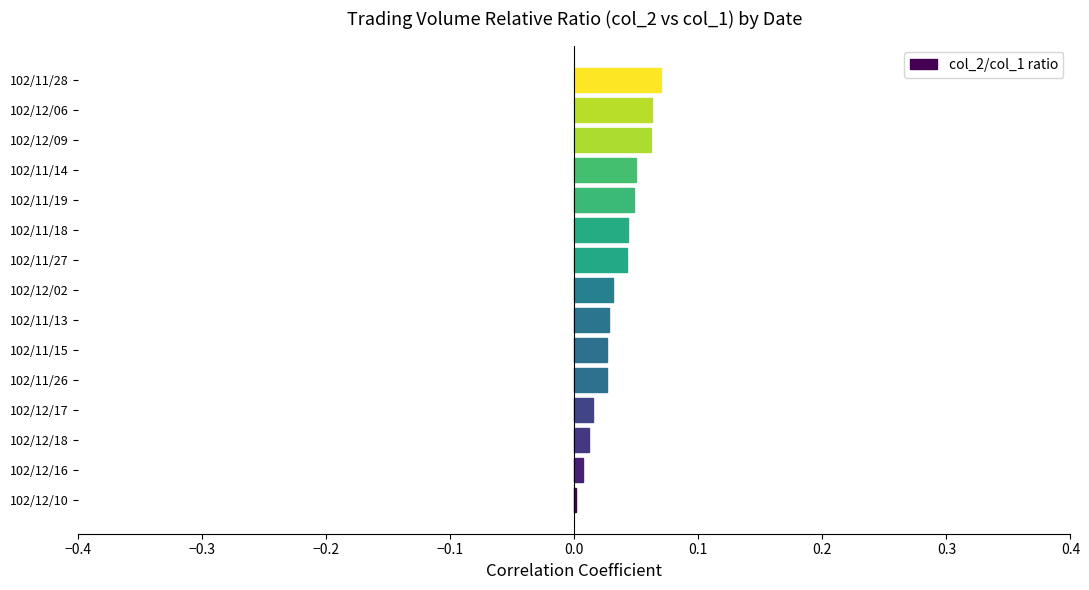

The value at 102/11/28 is 0.0. True or false?

False